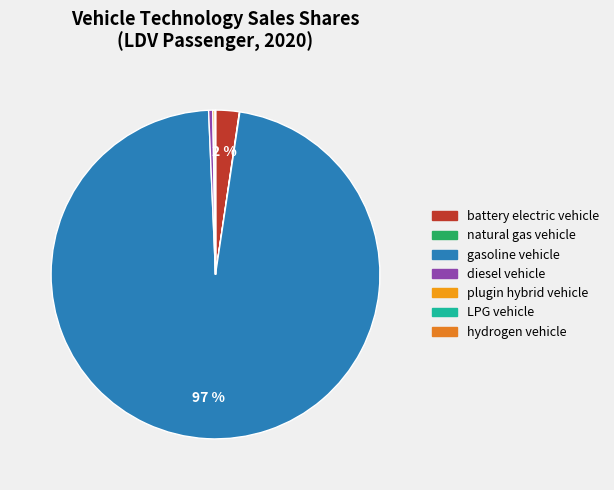

How many slices are in this pie chart?

7